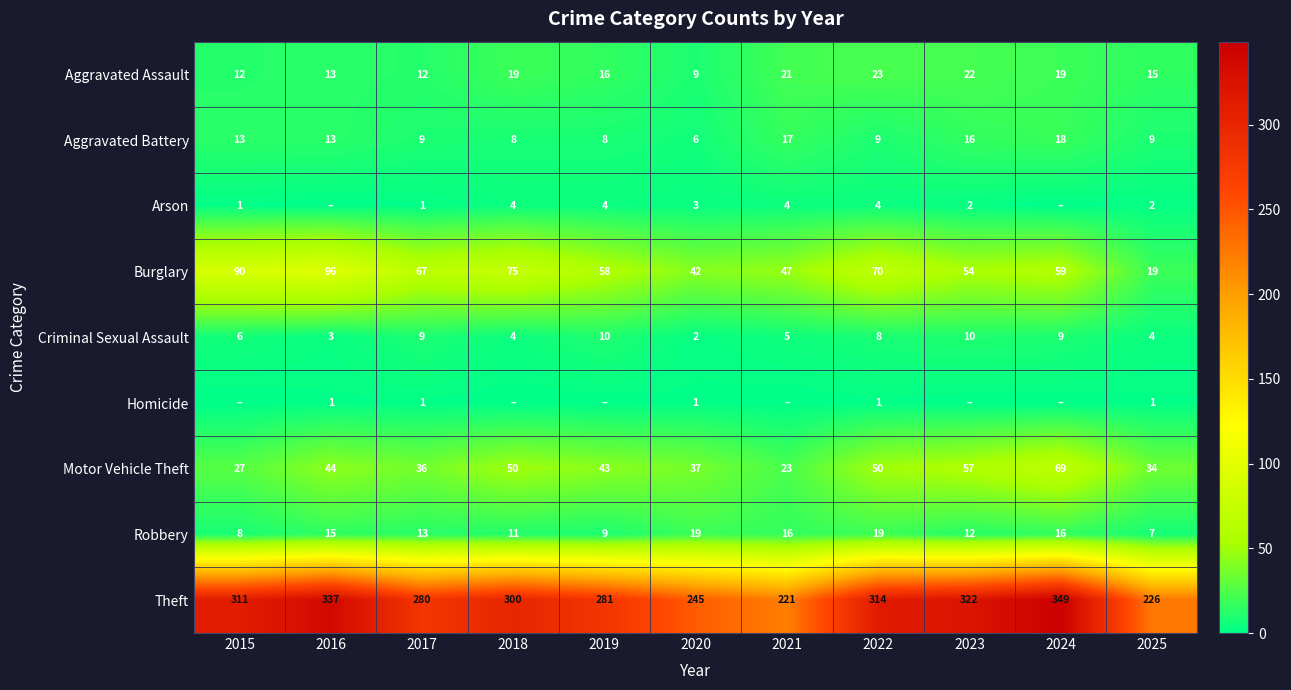

At which label is Aggravated Assault closest to 16?

2019